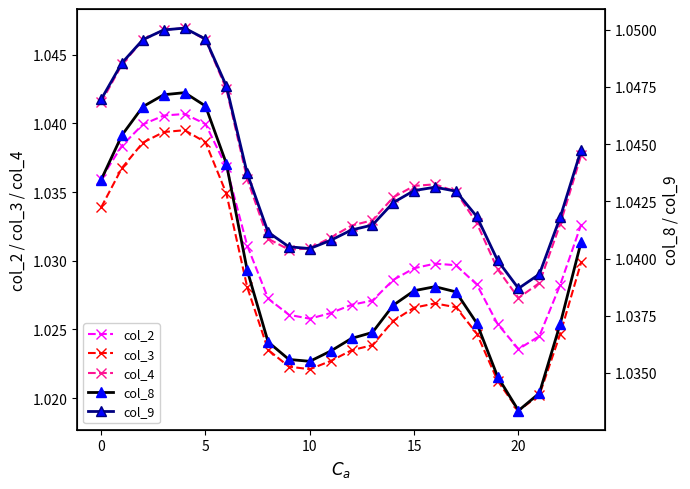

Reading right to left, list all the values displayed in this chart.

col_2: 1.0	1.0	1.0	1.0	1.0	1.0	1.0	1.0	1.0	1.0	1.0	1.0	1.0	1.0	1.0	1.0	1.0	1.0	1.0	1.0	1.0	1.0	1.0	1.0
col_3: 1.0	1.0	1.0	1.0	1.0	1.0	1.0	1.0	1.0	1.0	1.0	1.0	1.0	1.0	1.0	1.0	1.0	1.0	1.0	1.0	1.0	1.0	1.0	1.0
col_4: 1.0	1.0	1.0	1.0	1.0	1.0	1.0	1.0	1.0	1.0	1.0	1.0	1.0	1.0	1.0	1.0	1.0	1.0	1.0	1.0	1.0	1.0	1.0	1.0
col_8: 1.0	1.0	1.0	1.0	1.0	1.0	1.0	1.0	1.0	1.0	1.0	1.0	1.0	1.0	1.0	1.0	1.0	1.0	1.0	1.0	1.0	1.0	1.0	1.0
col_9: 1.0	1.0	1.0	1.0	1.0	1.0	1.0	1.0	1.0	1.0	1.0	1.0	1.0	1.0	1.0	1.0	1.0	1.0	1.0	1.1	1.0	1.0	1.0	1.0